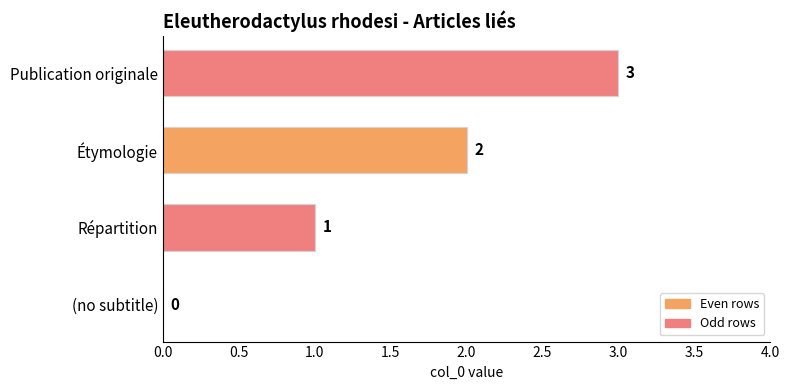

How many distinct data groups are displayed?

1